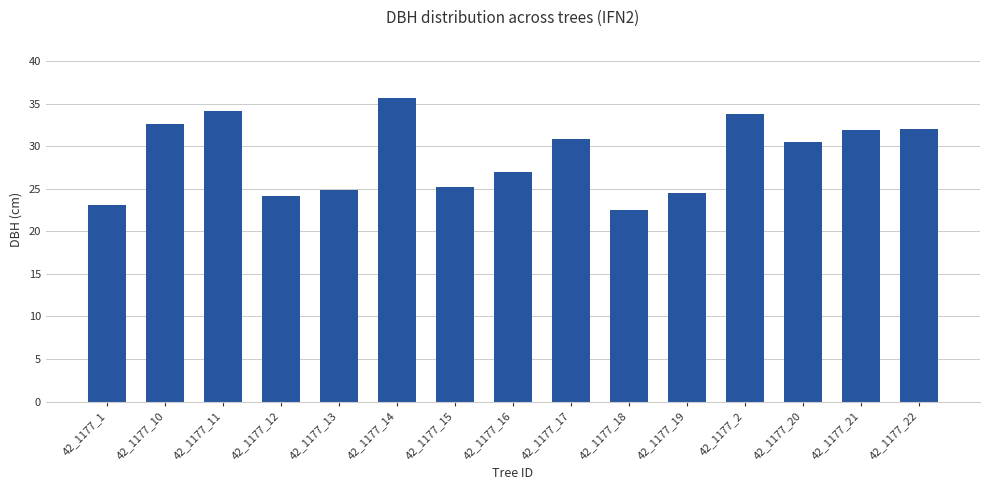

At which label does the data first exceed 30?

42_1177_10